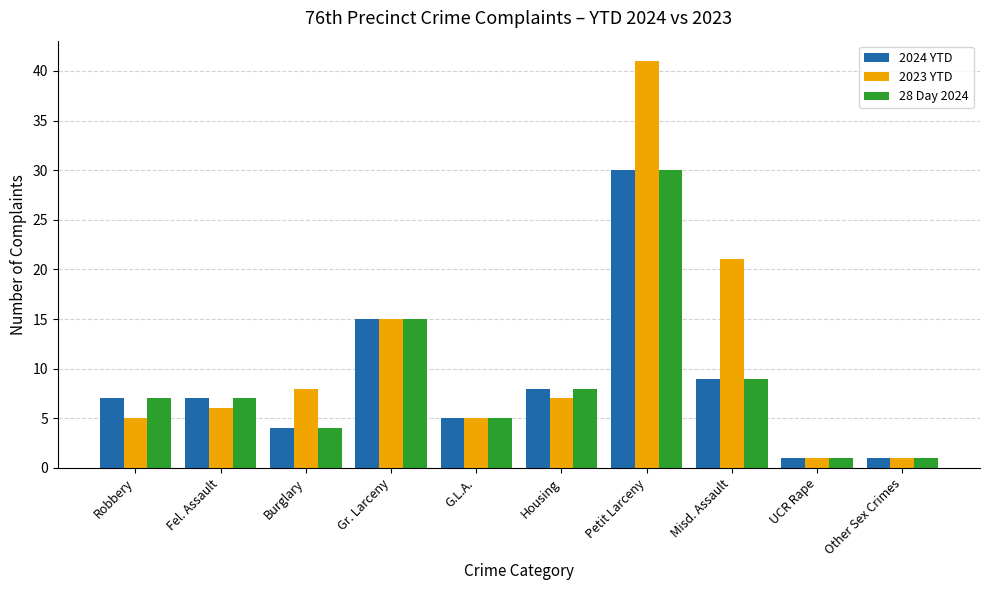

How many bars are there in each group?

3